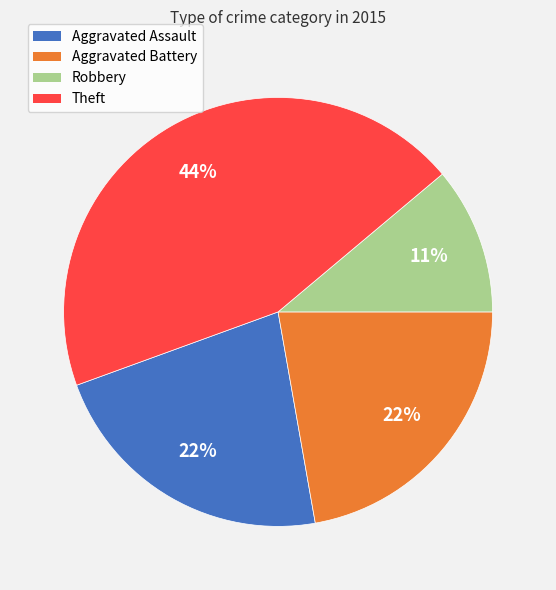

Is the sum of Robbery and Aggravated Assault greater than half?

No